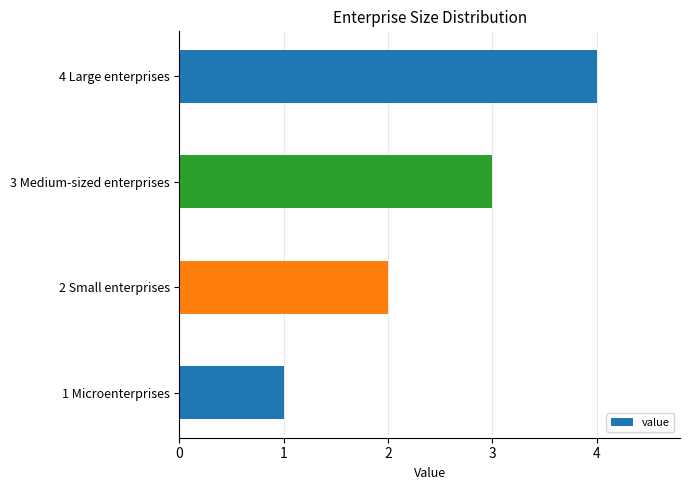

The value at 4 Large enterprises is 6. True or false?

False